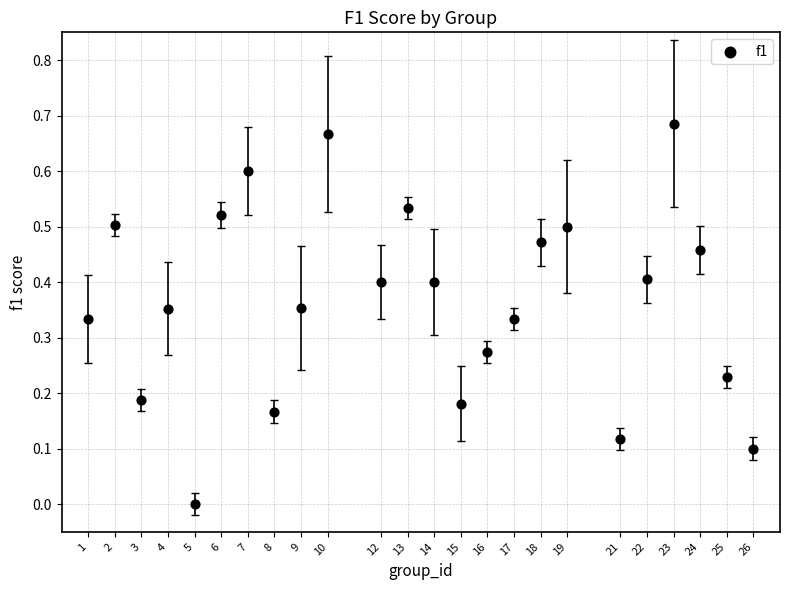

What is the range of X values (max minus min)?

25.0